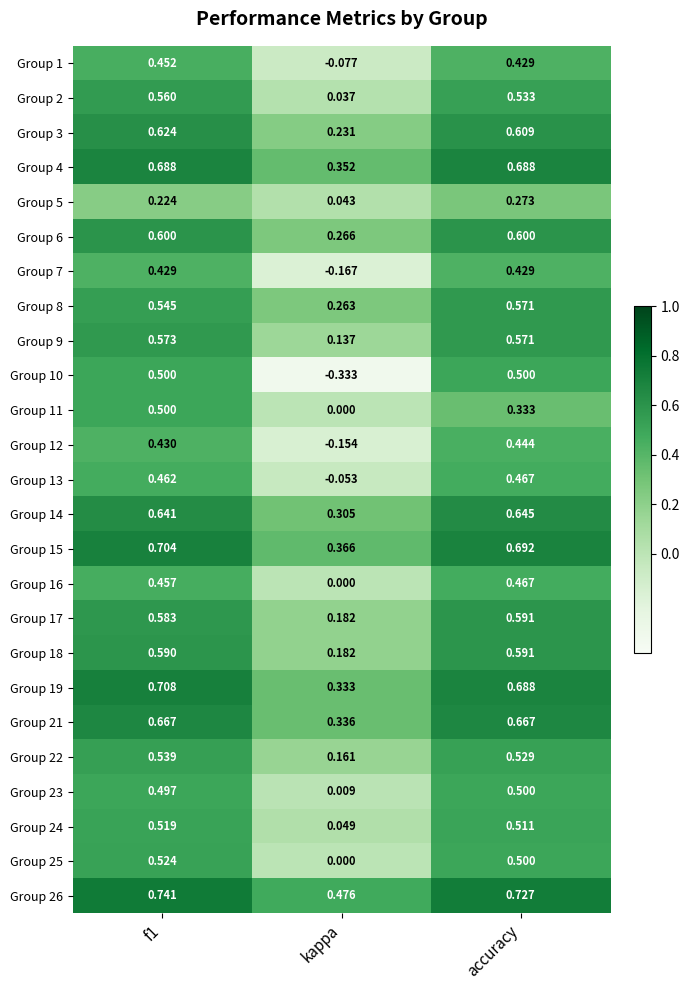

Which category has the lowest value across all series?

kappa